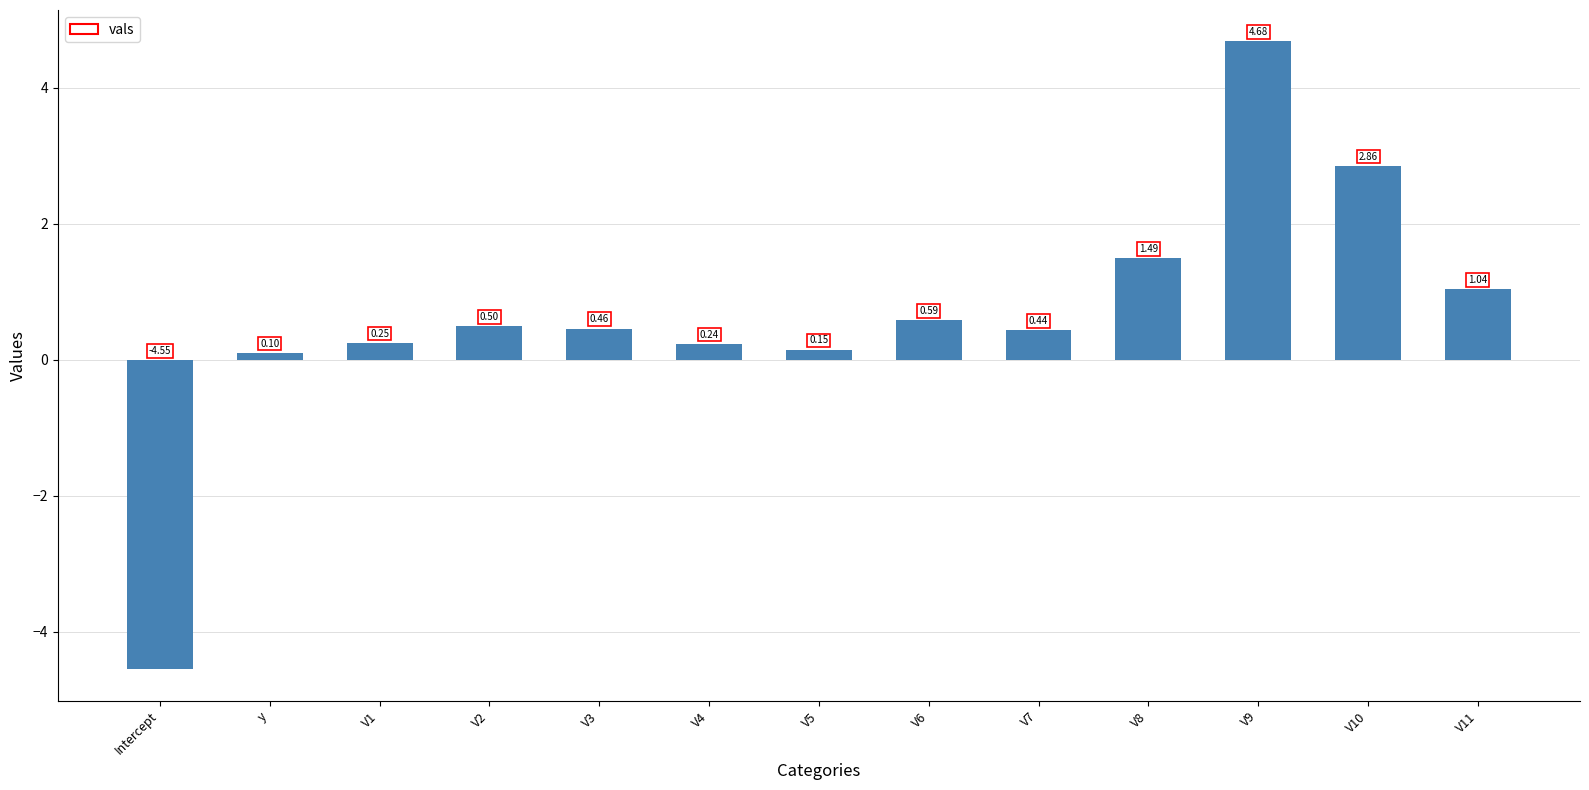

What is the sum of all values?

8.2